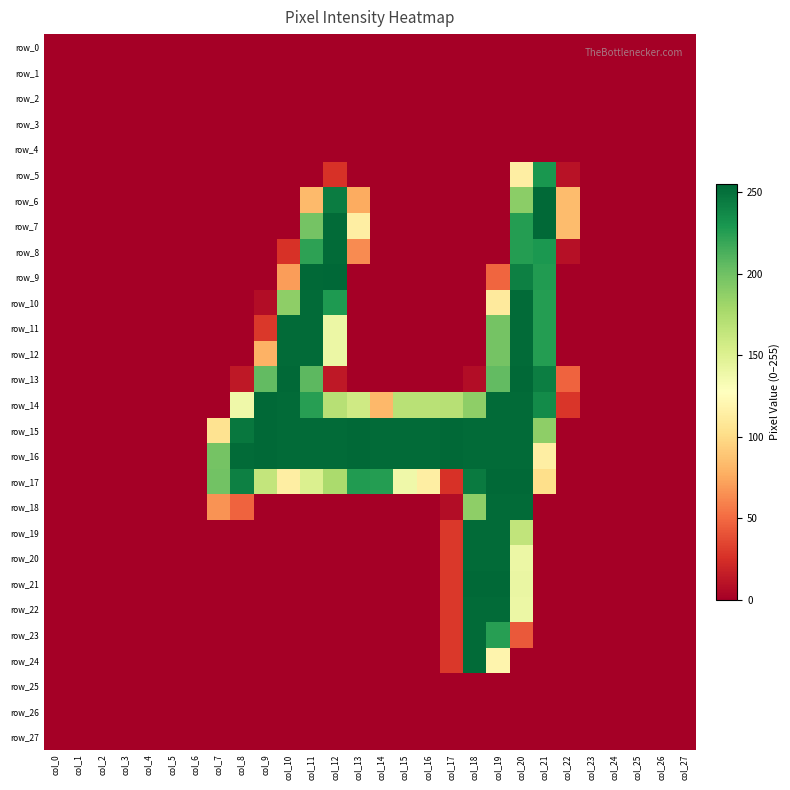

At col_5, list the series in order from smallest to largest.

row_0, row_1, row_2, row_3, row_4, row_5, row_6, row_7, row_8, row_9, row_10, row_11, row_12, row_13, row_14, row_15, row_16, row_17, row_18, row_19, row_20, row_21, row_22, row_23, row_24, row_25, row_26, row_27